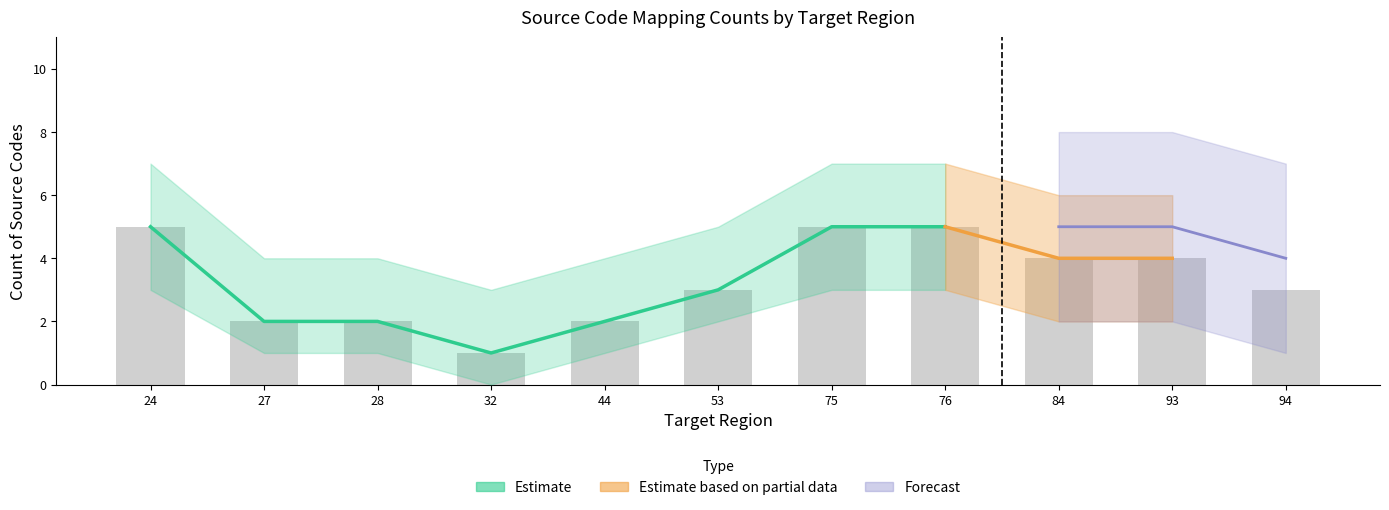

Between 75 and 93, which is larger?

75